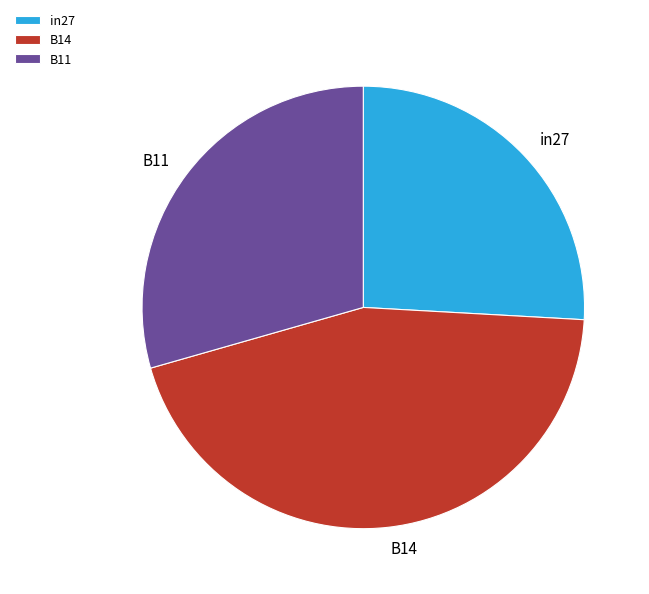

What is the largest slice in the pie chart?

B14